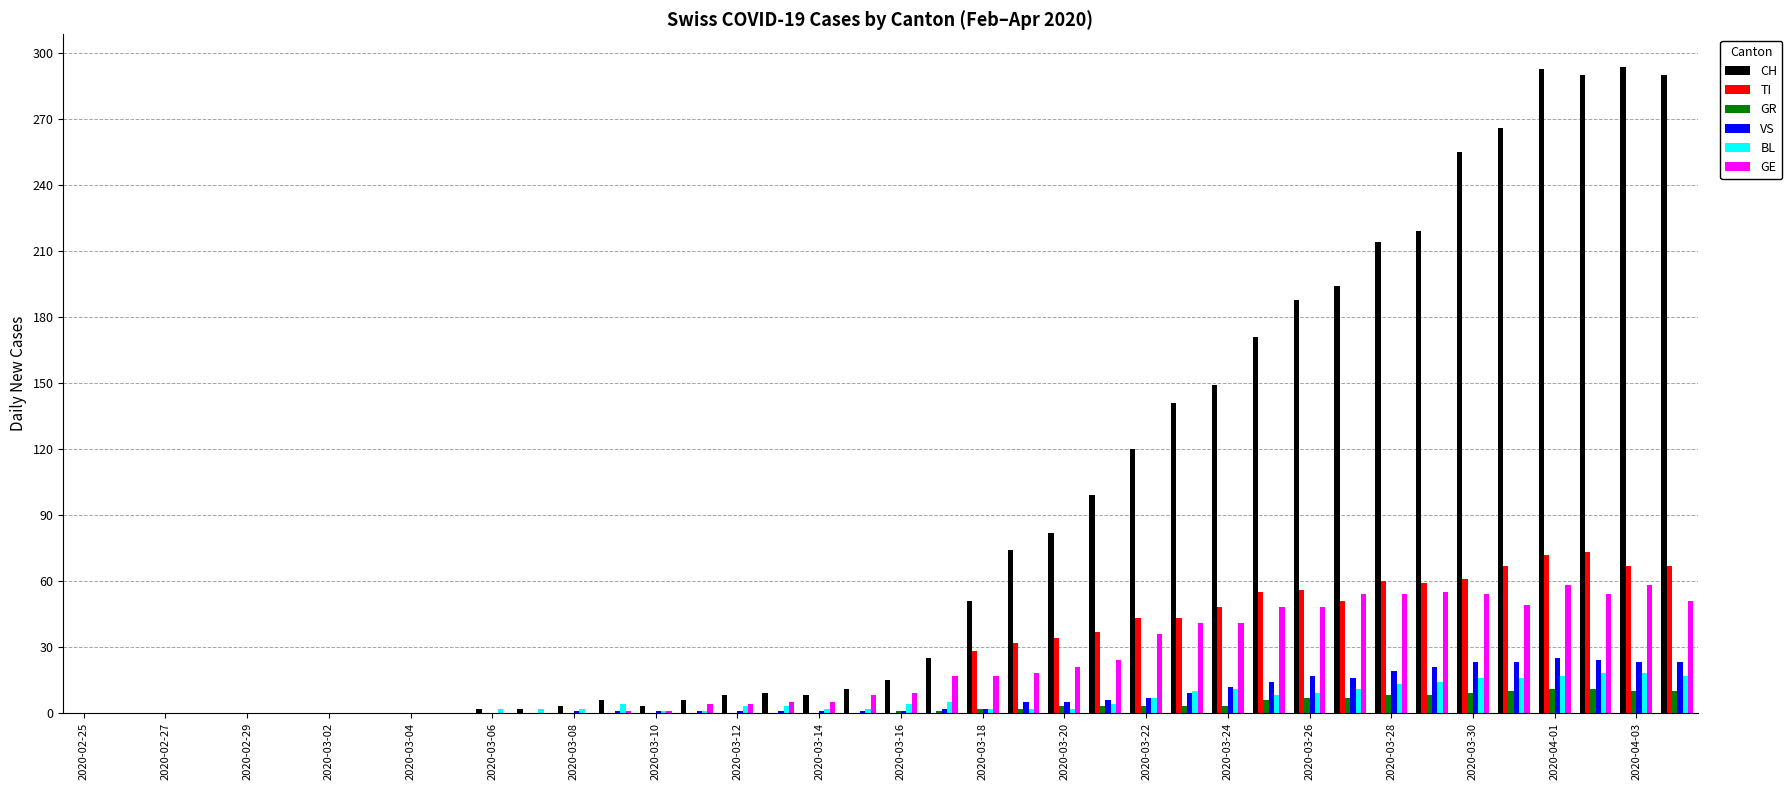

Are the bars grouped side by side (vs. stacked)?

Yes